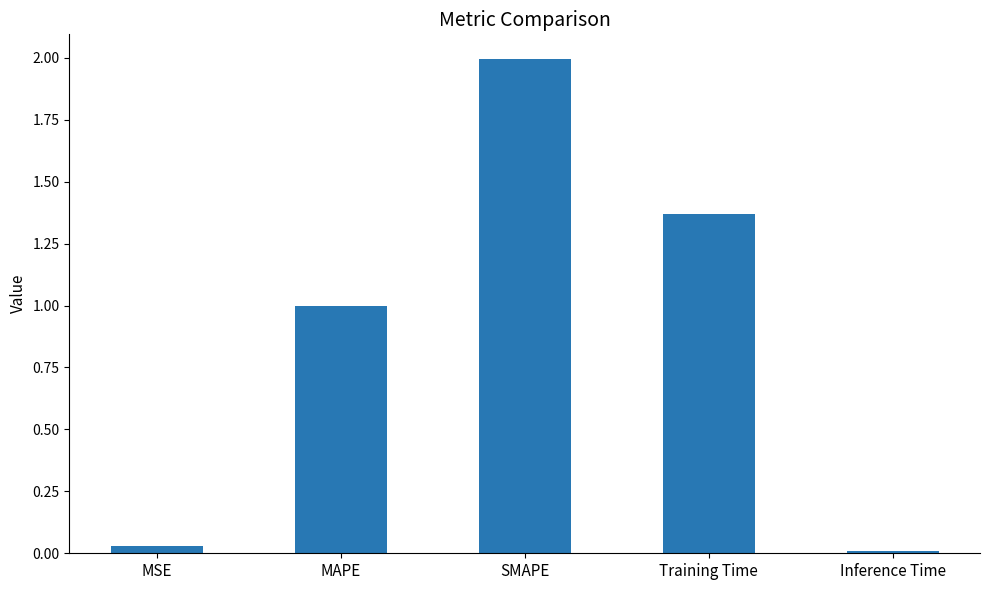

List the labels in order of value, smallest first.

Inference Time, MSE, MAPE, Training Time, SMAPE